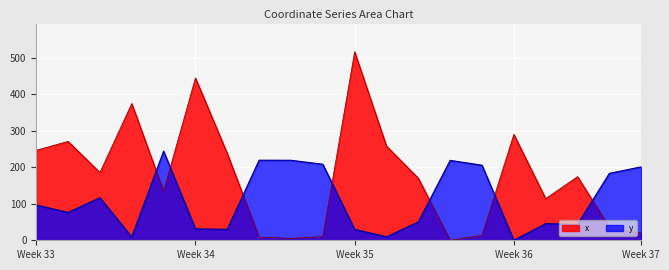

In x, how many points are lower than both neighbors (excluding endpoints)?

5